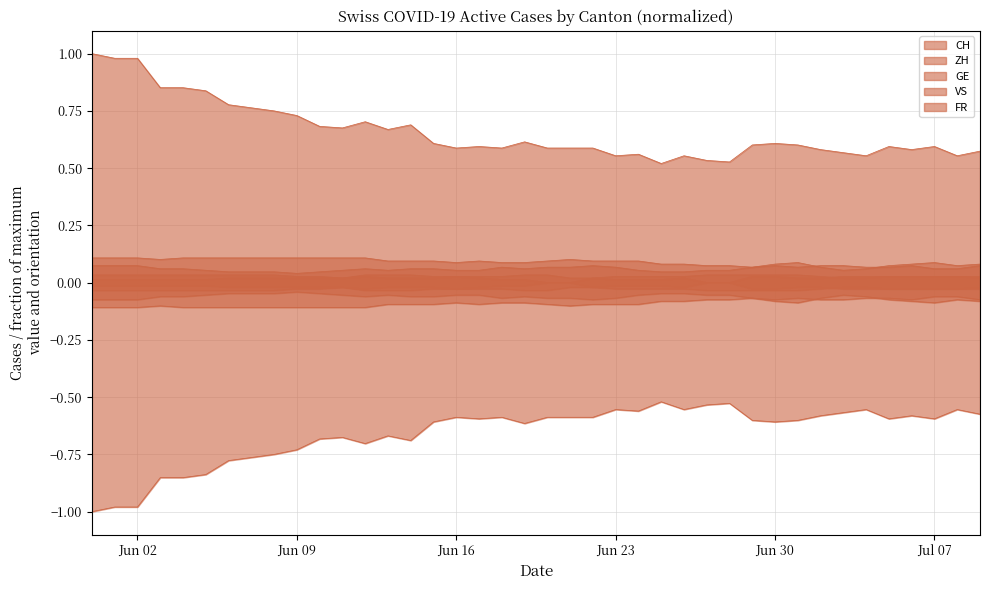

Where is the first local minimum for VS?

2020-06-03